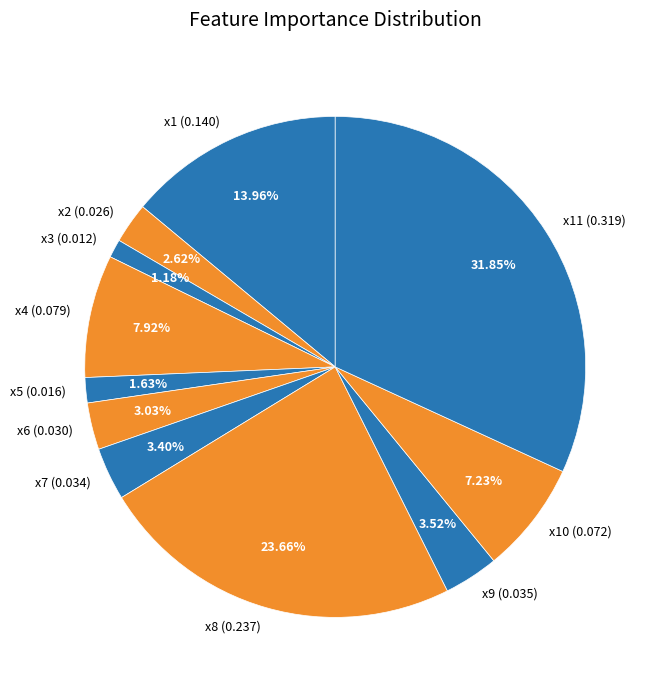

To the nearest percent, what is the difference between the largest and smallest slice percentages?

31%